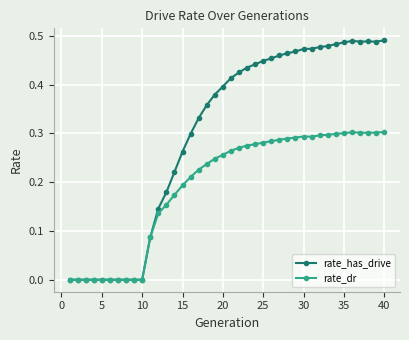

True or false: rate_has_drive has more than 1 points higher than both neighbors.

True